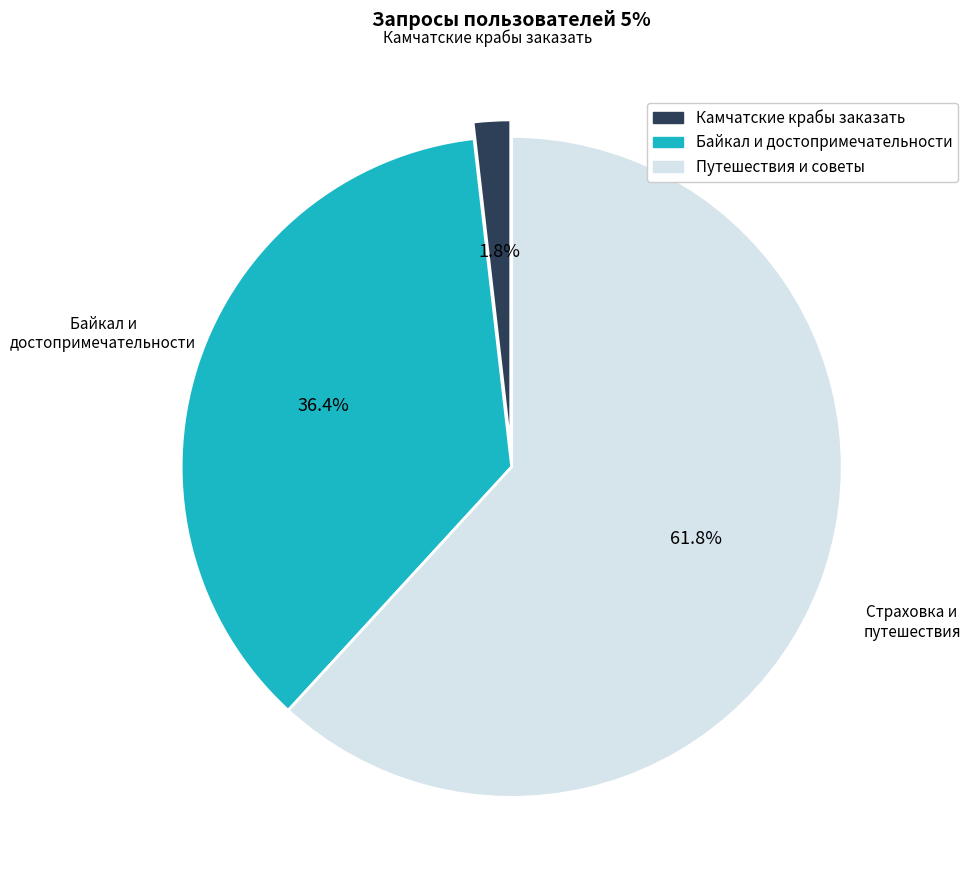

Count the number of slices in the pie.

3